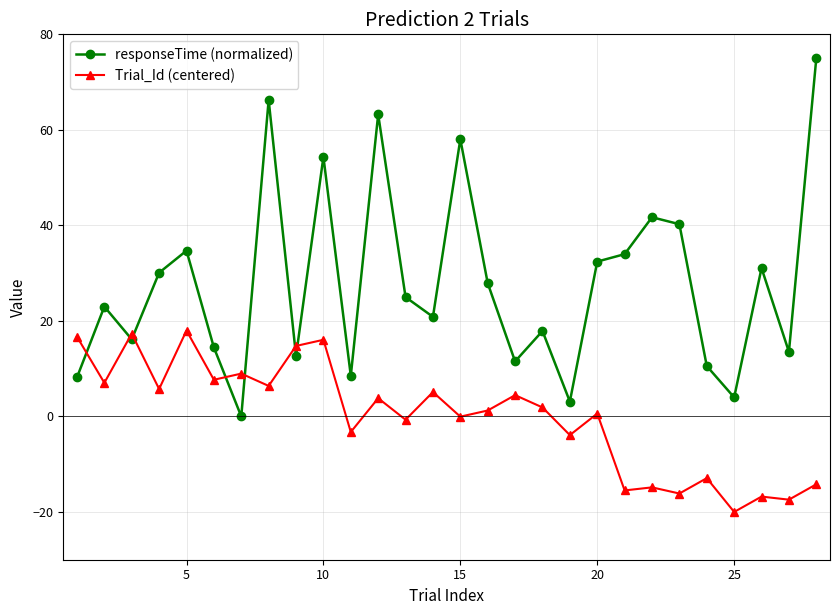

True or false: Trial_Id (centered) has more than 2 points higher than both neighbors.

True